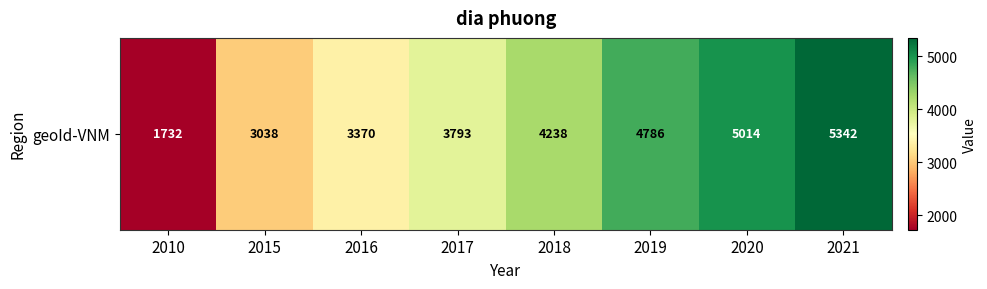

What is the difference between the maximum and second lowest values?

2304